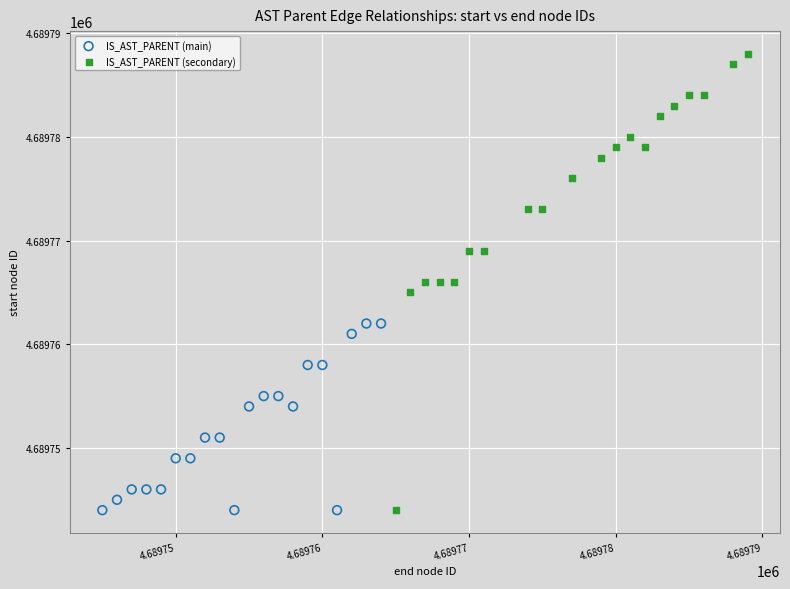

What are all the series names shown in the legend?

IS_AST_PARENT (main), IS_AST_PARENT (secondary)